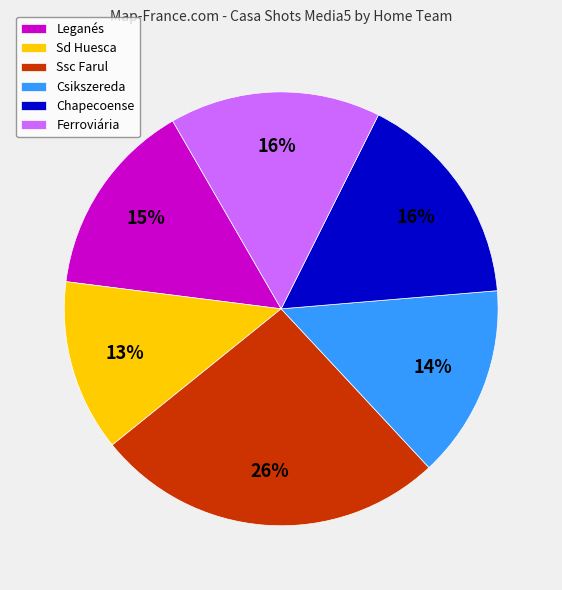

How many segments does this pie chart have?

6